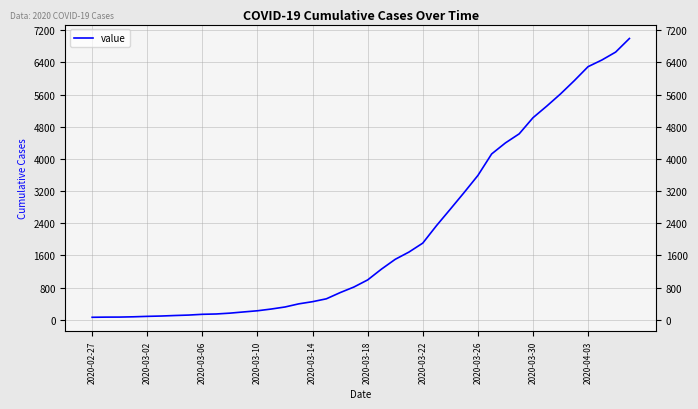

The value at 2020-03-10 is 142. True or false?

False